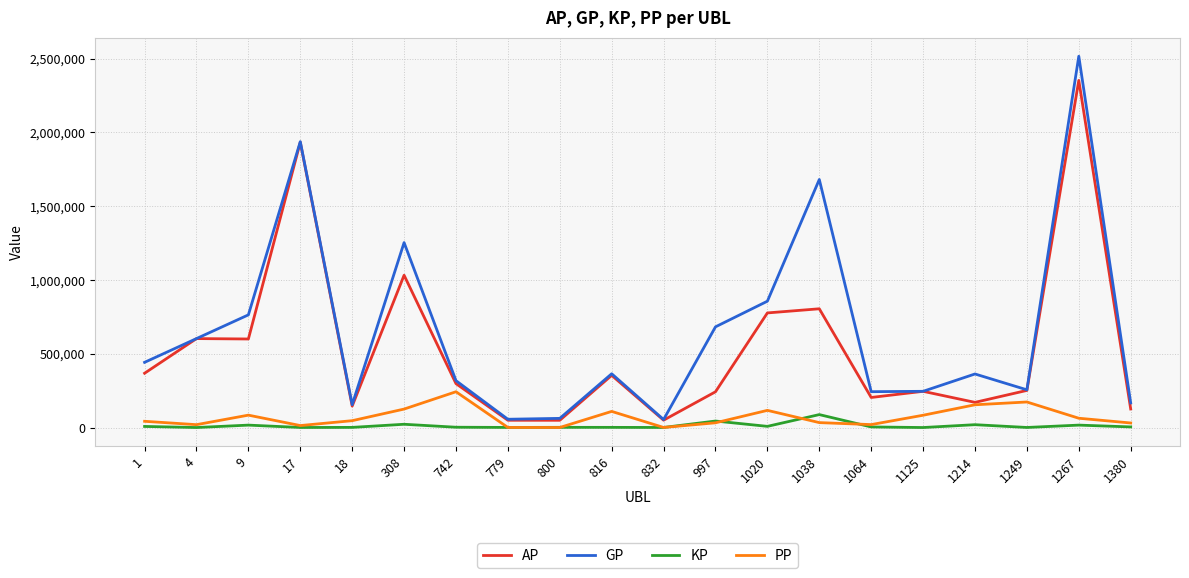

Rank the series by their maximum value, from highest to lowest.

GP, AP, PP, KP